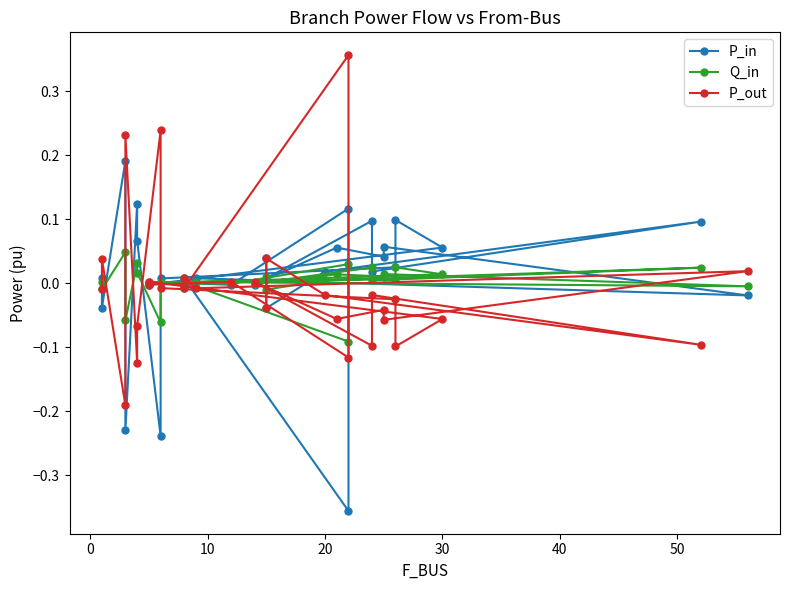

How many data points in P_in are above 0?

20